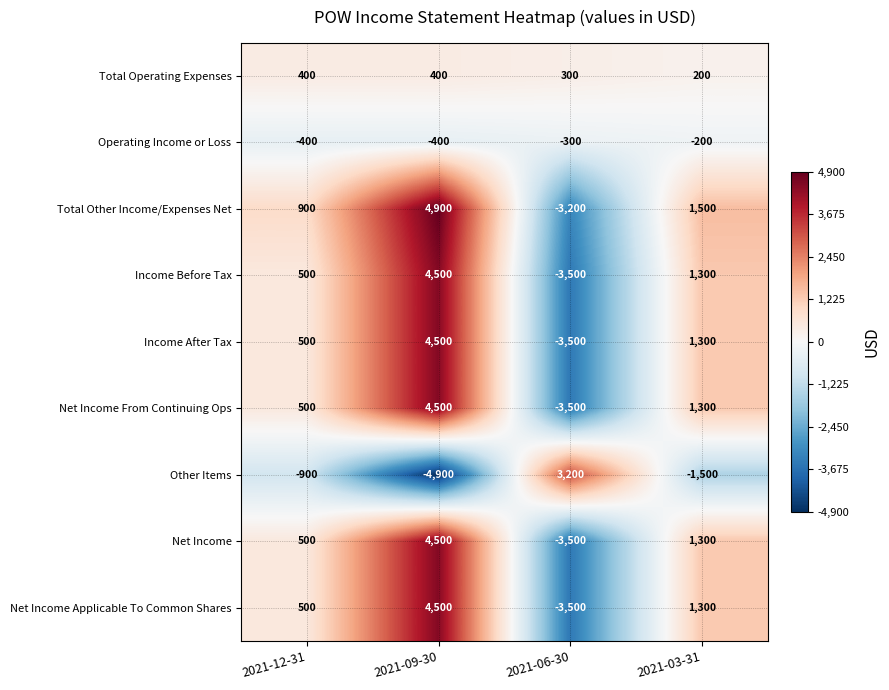

How many values in the Other Items series are below -900?

2